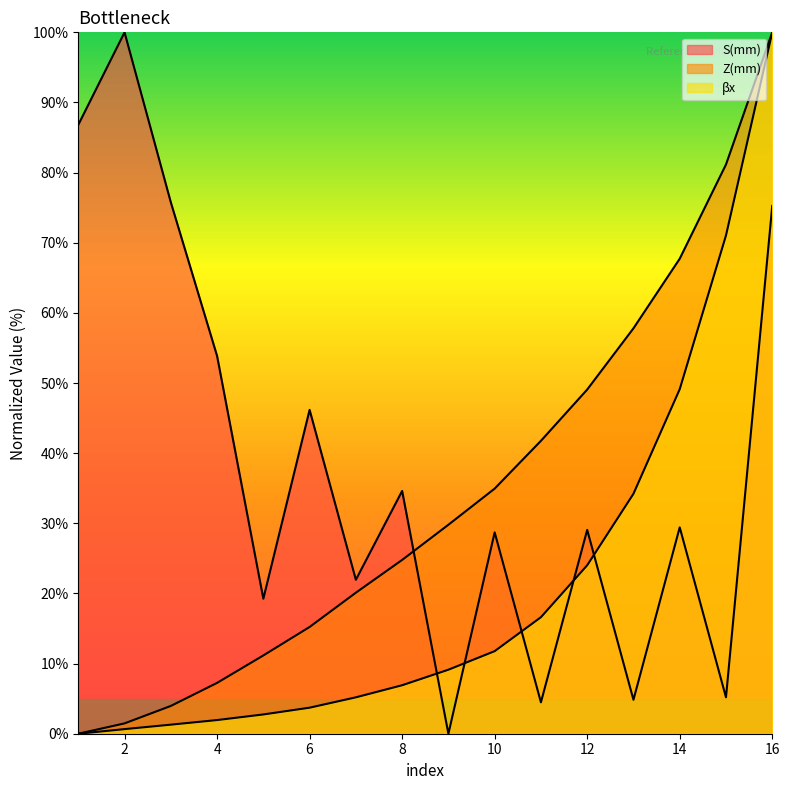

Is it true that βx equals 71.0 at 15?

True